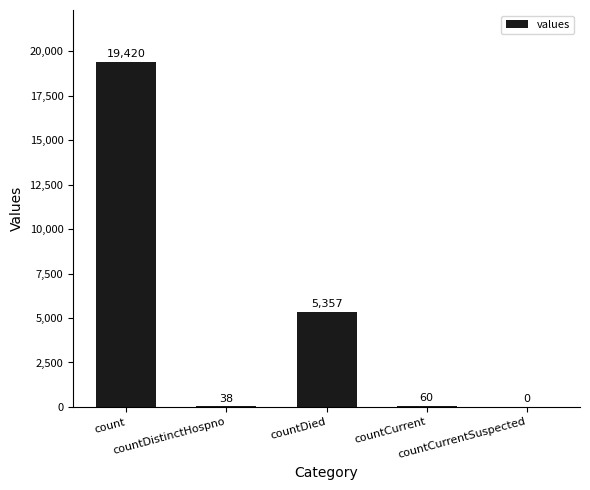

At which label is the value closest to 9710?

countDied